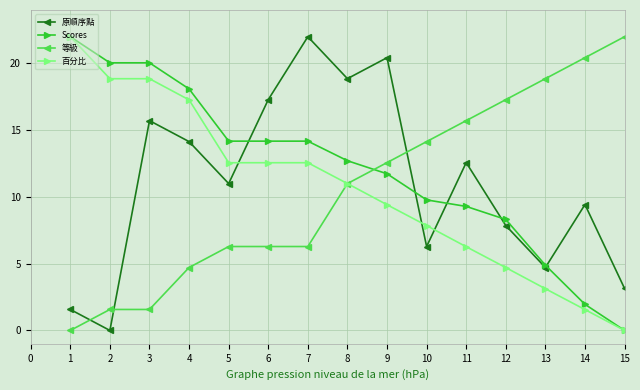

How many data points does each series have?

15